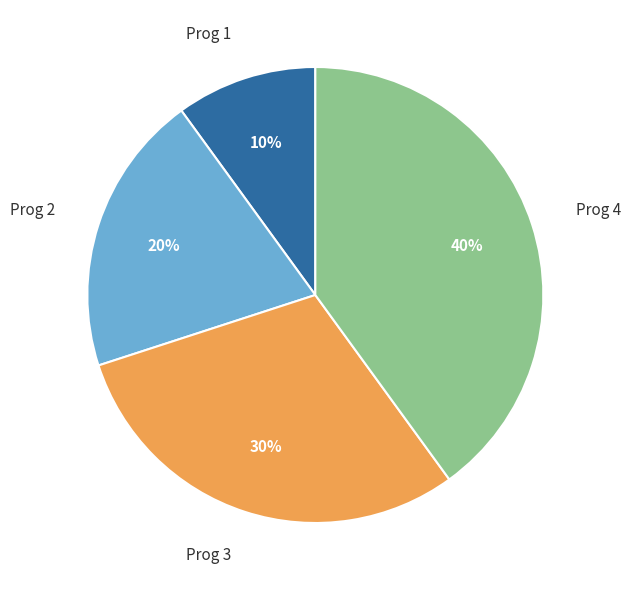

Is Prog 4 the majority of the pie?

No